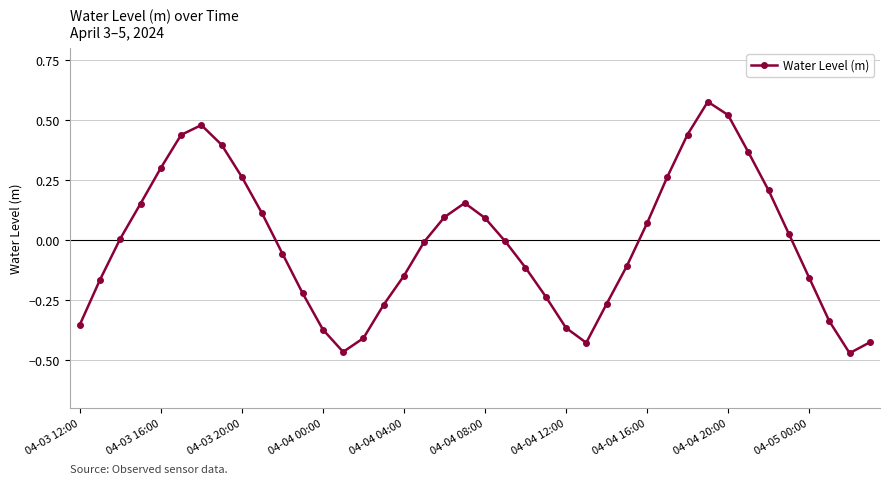

What is the difference between the second highest and second lowest values?

1.0